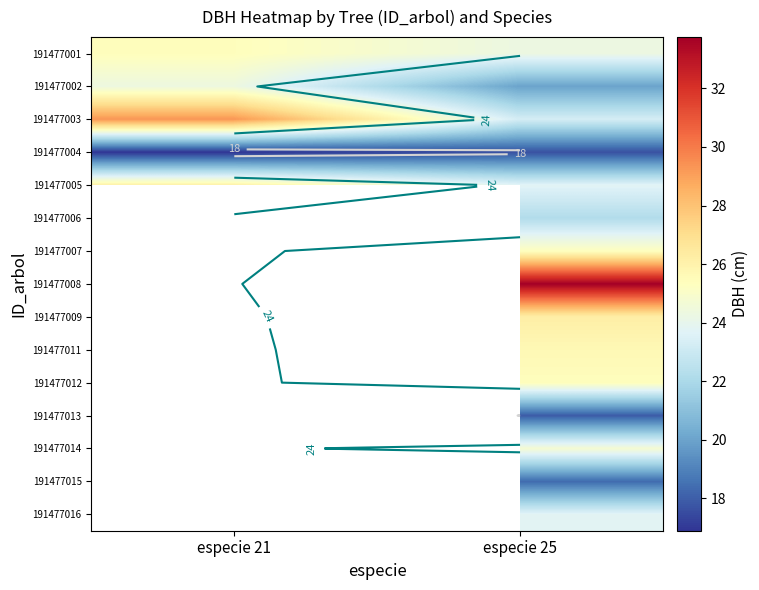

At how many categories does at least one series exceed 31?

1